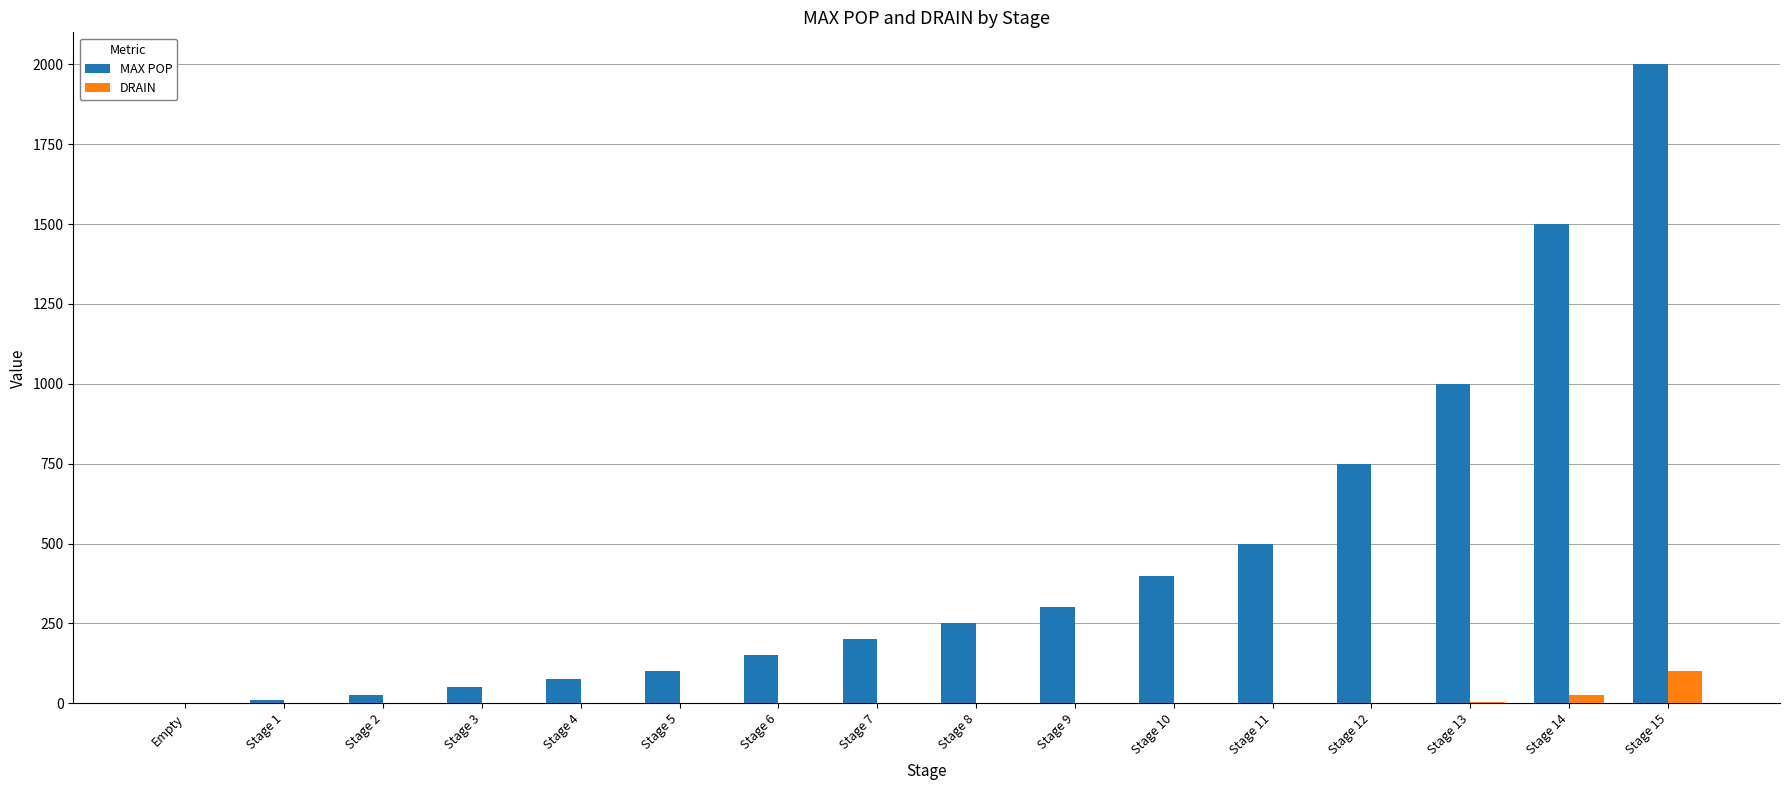

Between Stage 2 and Stage 10, which series saw the biggest shift?

MAX POP